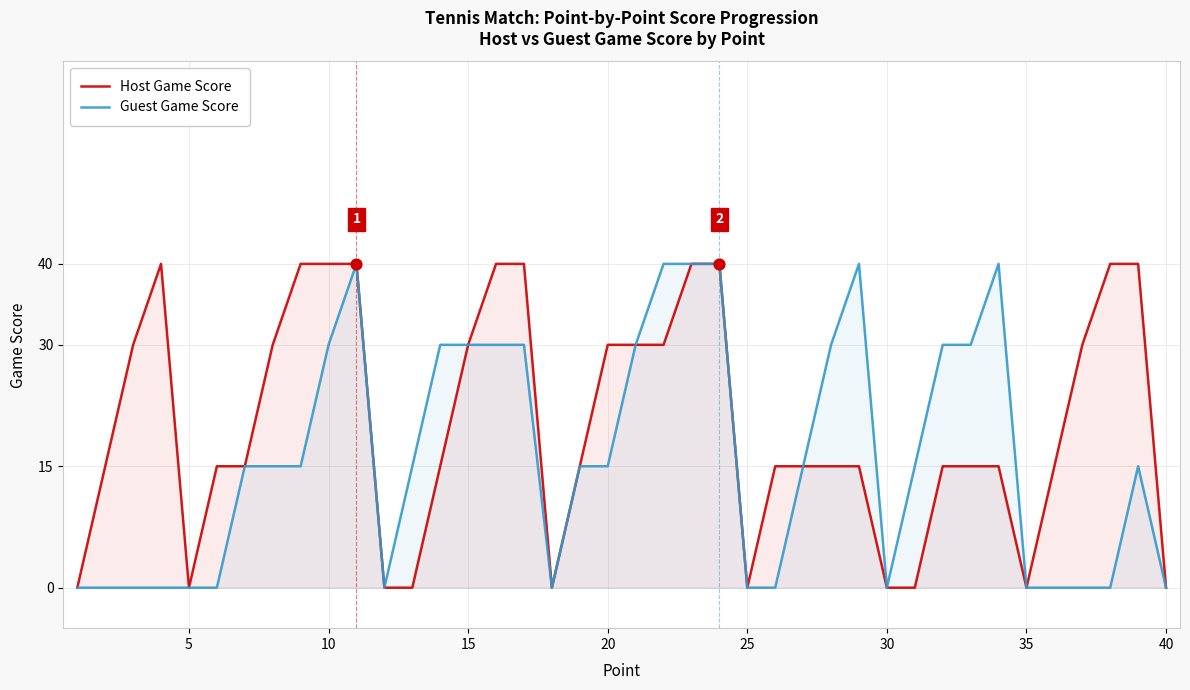

Which series reaches the minimum Y coordinate?

Host Game Score